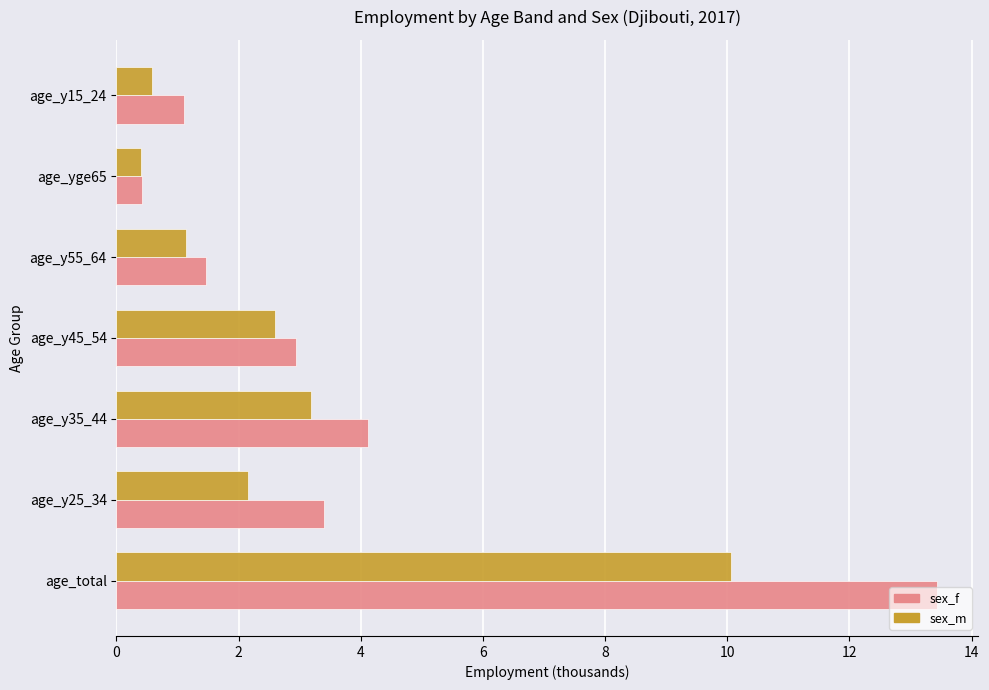

At which label is sex_f closest to 6?

age_y35_44